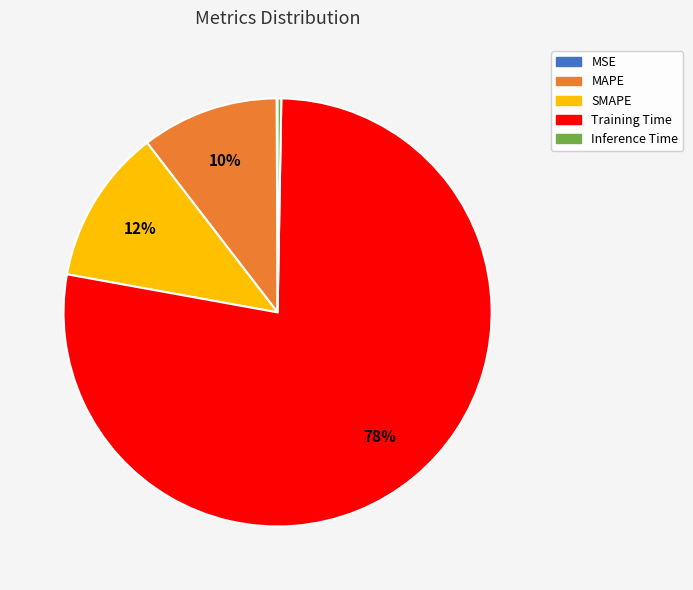

Which has a higher value, Training Time or SMAPE?

Training Time